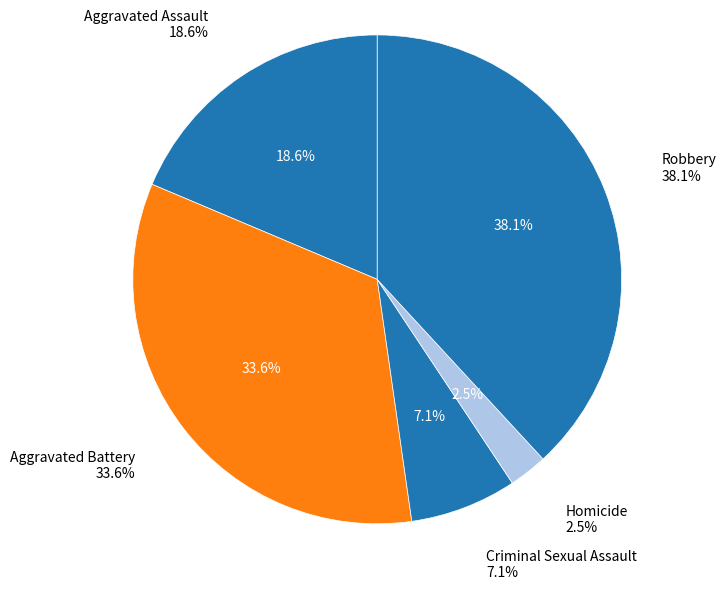

What percentage do Homicide and Aggravated Battery together represent?

36.2%